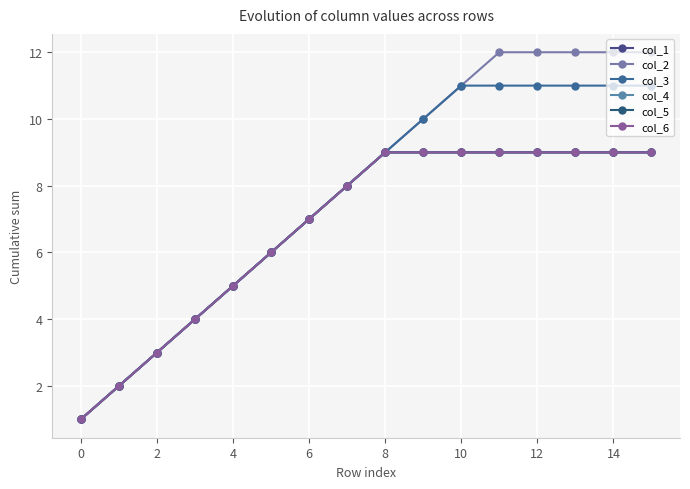

Which series has the widest spread of values?

col_2